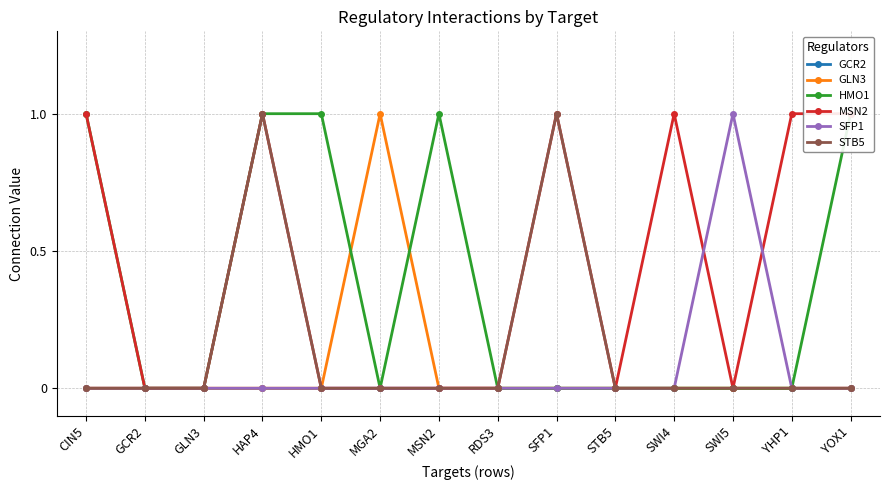

True or false: STB5 and GLN3 intersect in this chart.

False